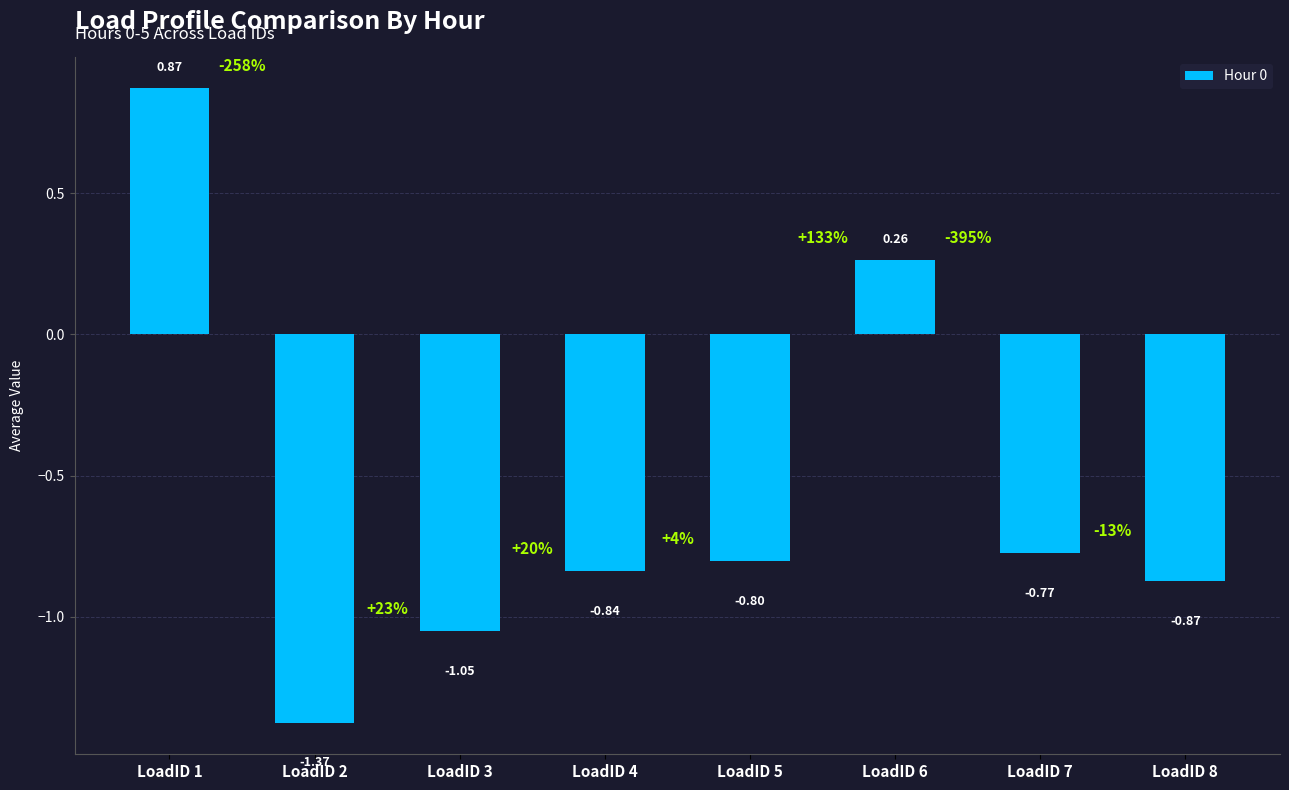

Rank the categories by value from lowest to highest.

LoadID 2, LoadID 3, LoadID 8, LoadID 4, LoadID 5, LoadID 7, LoadID 6, LoadID 1